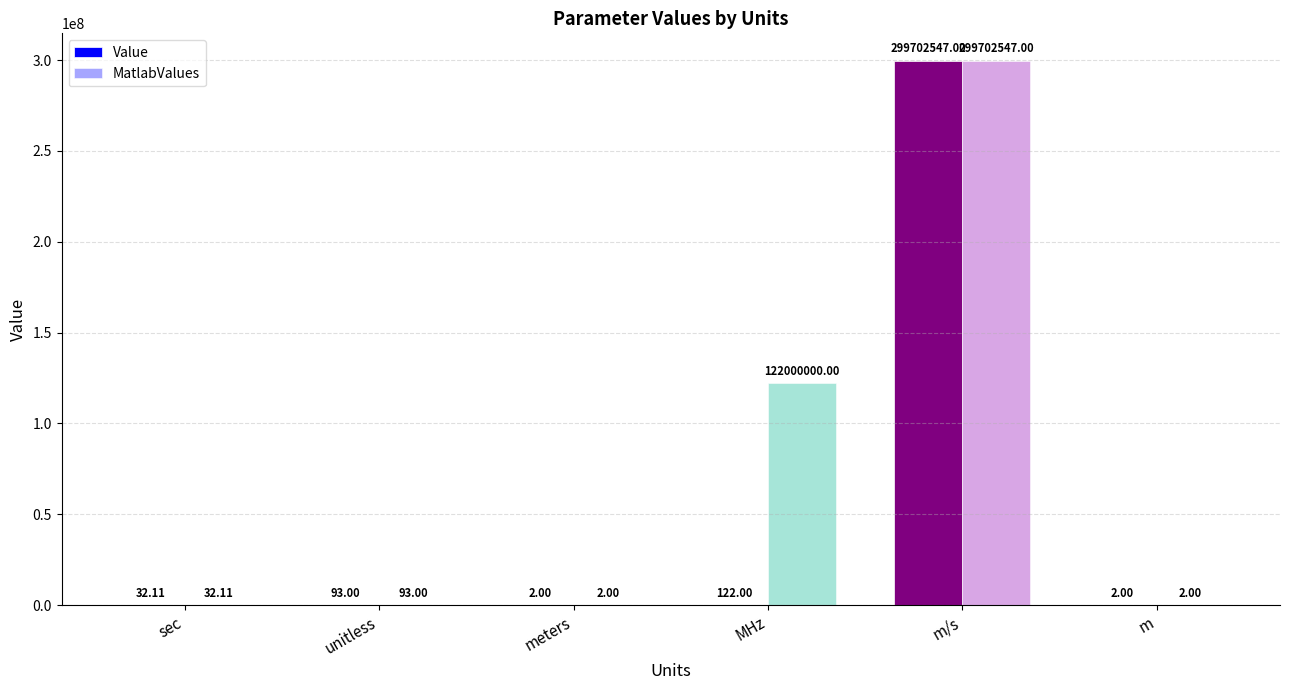

How many categories are shown in the chart?

6